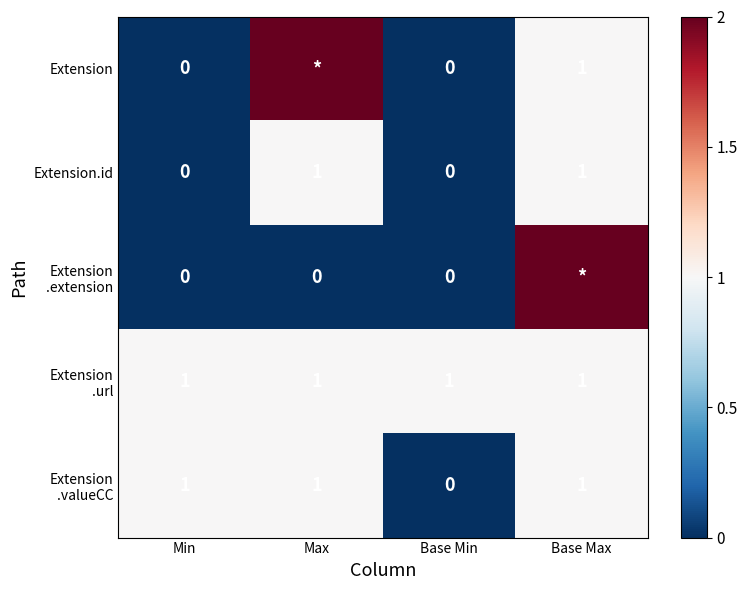

Is it true that Extension.id equals 0 at Base Max?

False